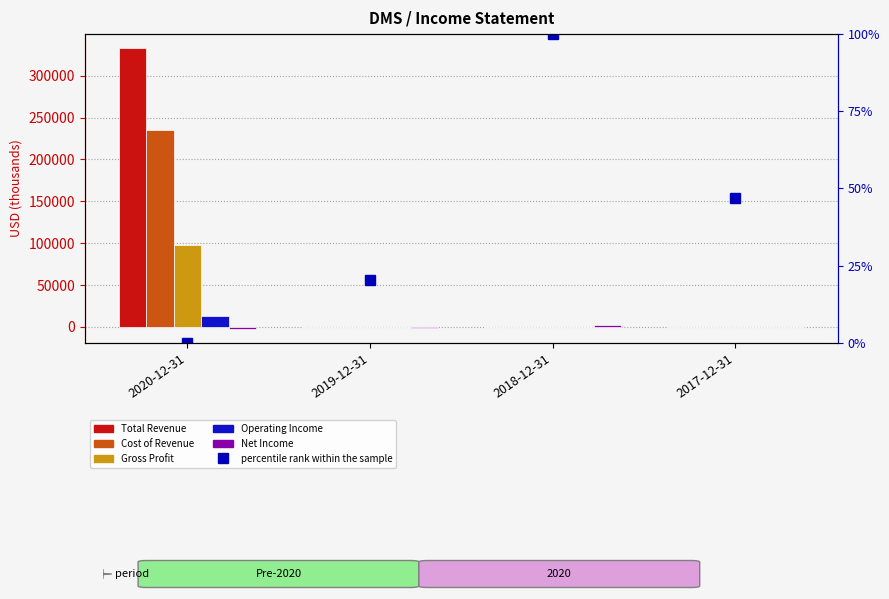

Which category has the lowest value in the Operating Income series?

2019-12-31